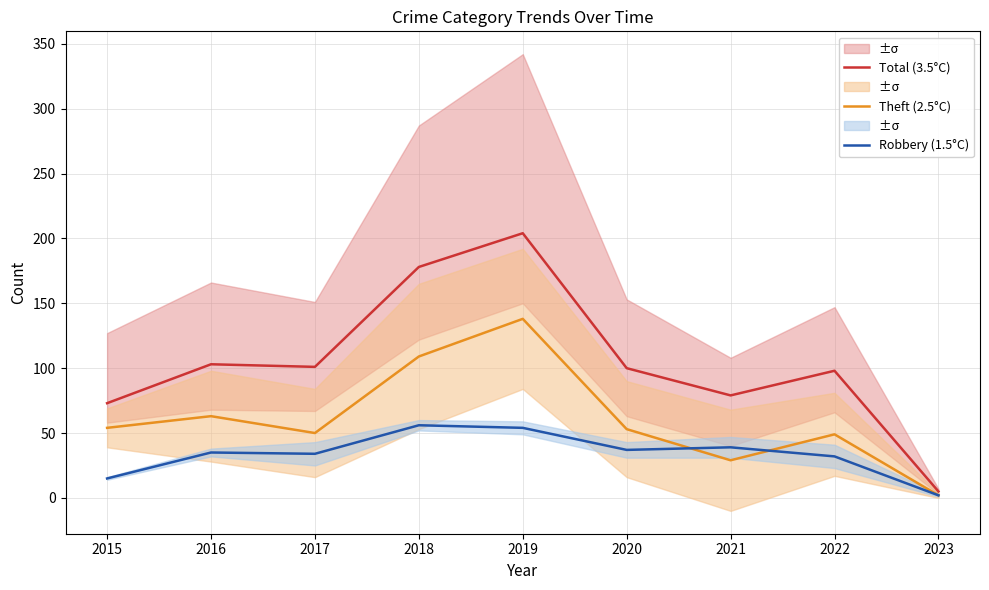

What is the smallest value displayed?

2